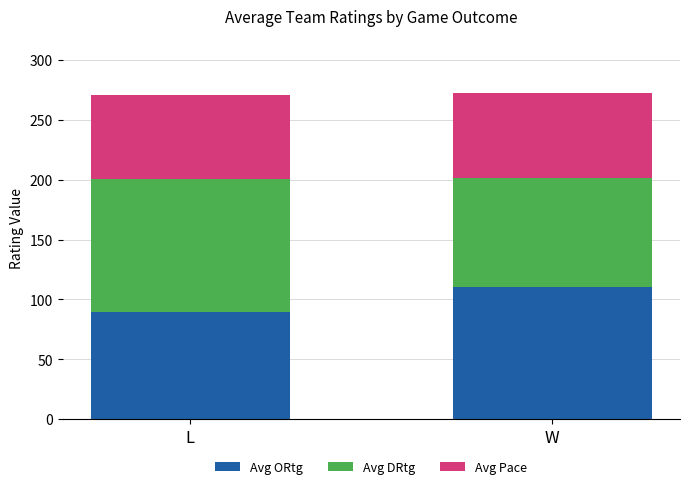

List the labels in order of Avg ORtg value, largest first.

W, L